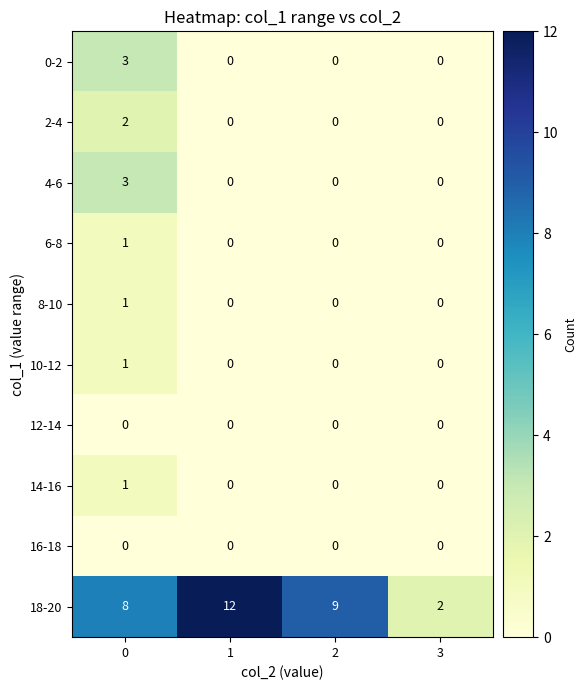

The value of 4-6 at 3 is 0. True or false?

True